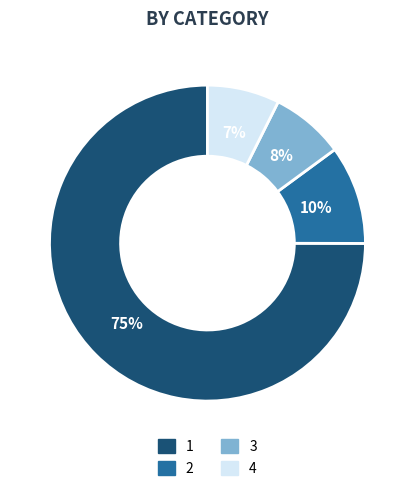

Do 3 and 2 together represent more than half of the pie?

No